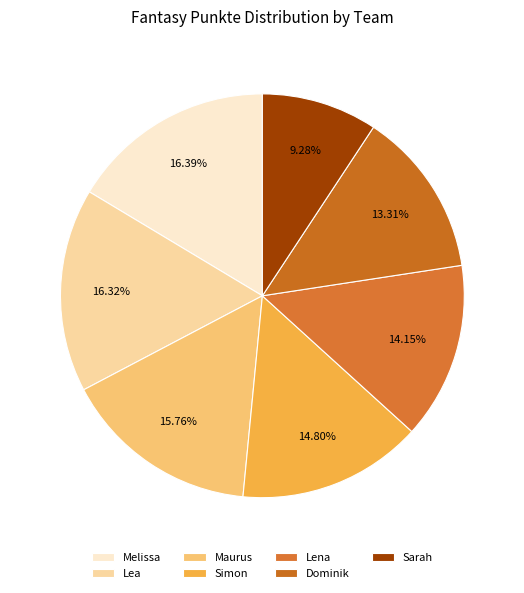

What percentage is the Sarah slice, to the nearest percent?

9%